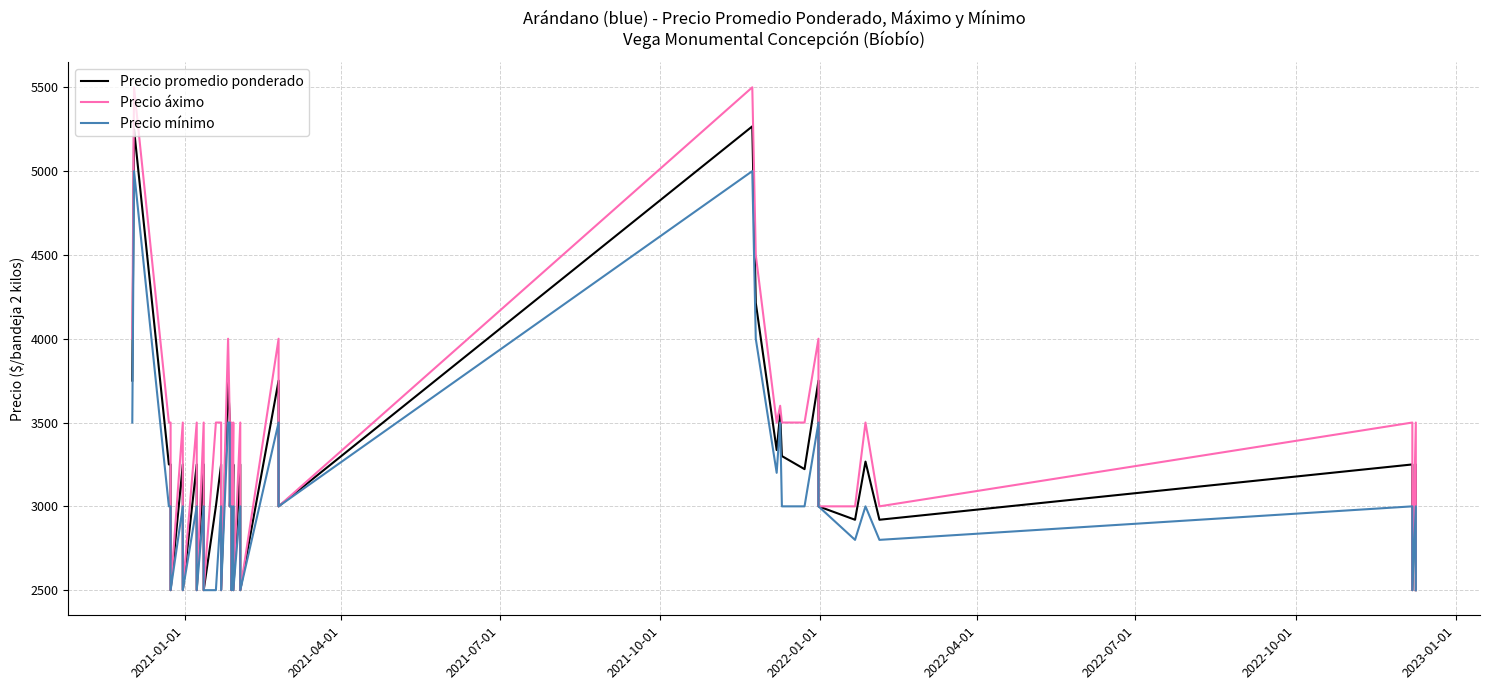

True or false: Precio mínimo and Precio áximo intersect in this chart.

False